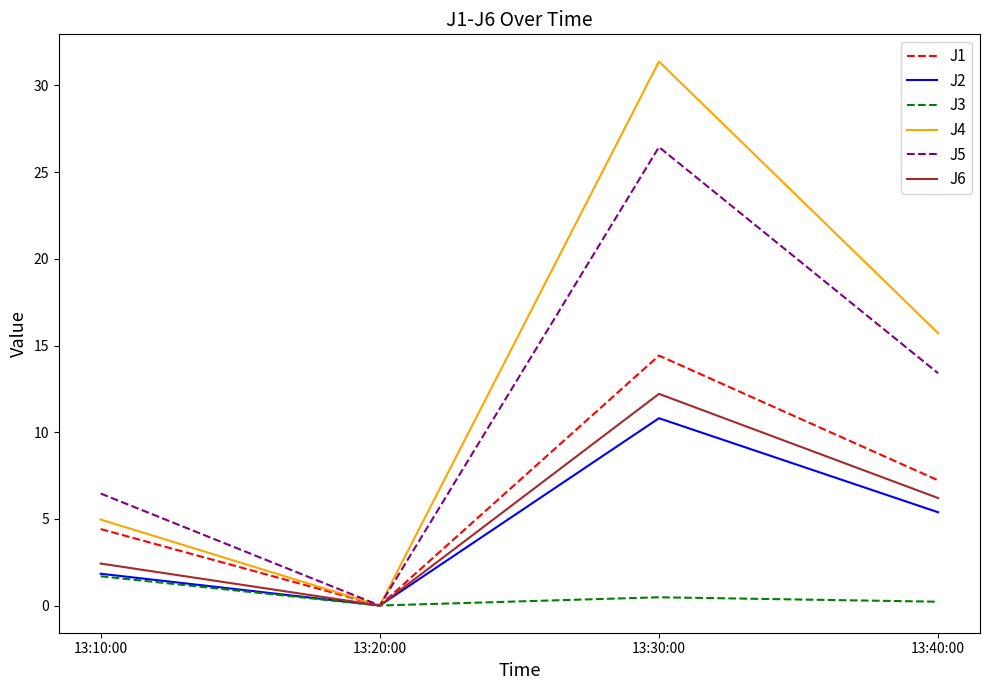

Reading left to right, extract all data points from this chart.

J1: 13:10:00=4.4	13:20:00=0.0	13:30:00=14.4	13:40:00=7.2
J2: 13:10:00=1.8	13:20:00=0.0	13:30:00=10.8	13:40:00=5.4
J3: 13:10:00=1.7	13:20:00=0.0	13:30:00=0.5	13:40:00=0.2
J4: 13:10:00=5.0	13:20:00=0.0	13:30:00=31.4	13:40:00=15.7
J5: 13:10:00=6.5	13:20:00=0.0	13:30:00=26.4	13:40:00=13.4
J6: 13:10:00=2.4	13:20:00=0.0	13:30:00=12.2	13:40:00=6.2